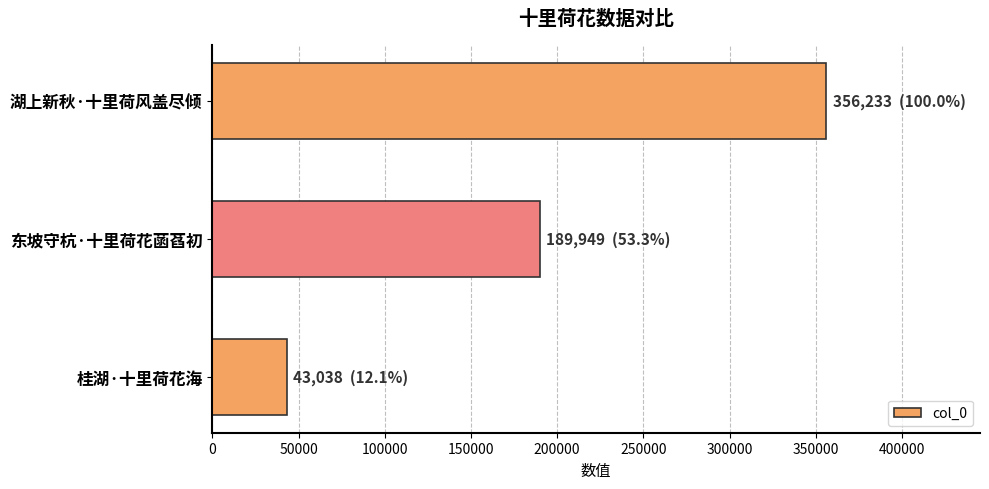

At which category does the chart reach its minimum across all series?

桂湖·十里荷花海